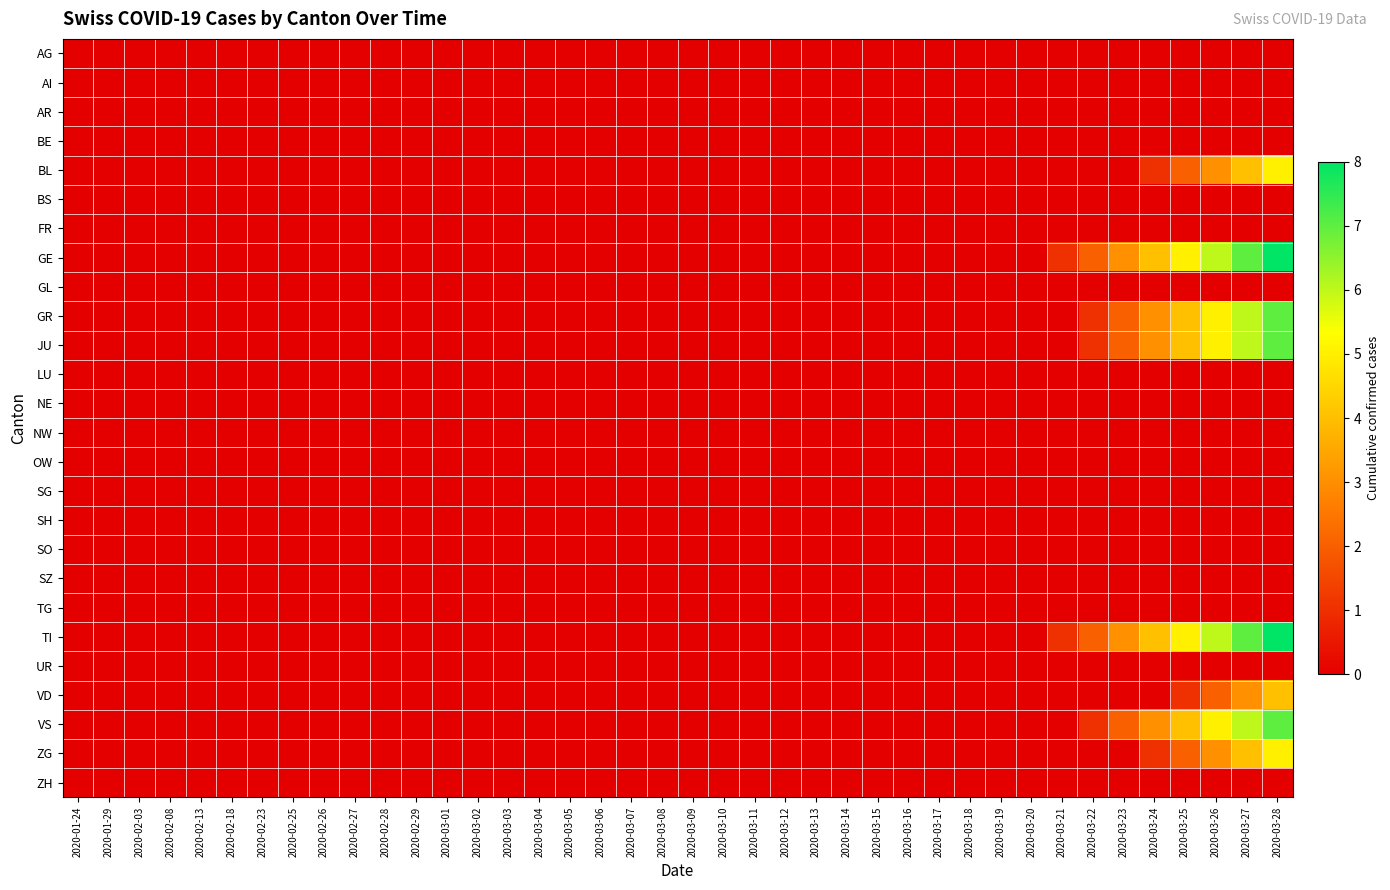

List the series in order of their peak value, highest first.

GE, TI, GR, JU, VS, BL, ZG, VD, AG, AI, AR, BE, BS, FR, GL, LU, NE, NW, OW, SG, SH, SO, SZ, TG, UR, ZH